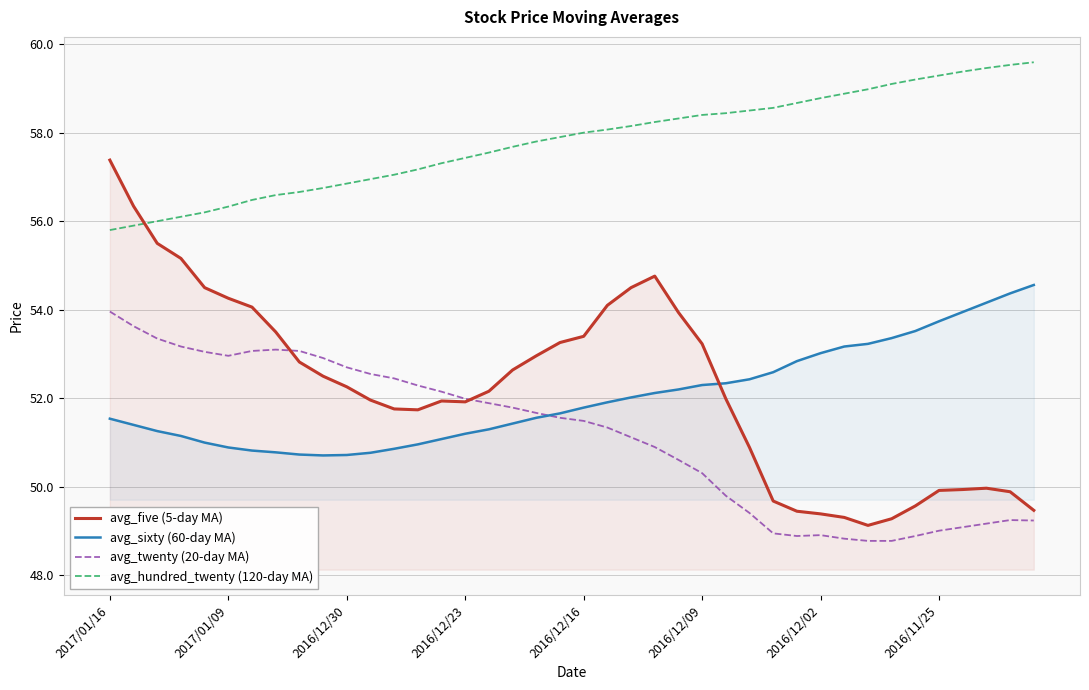

At which category is the sum across all series the highest?

2017/01/16